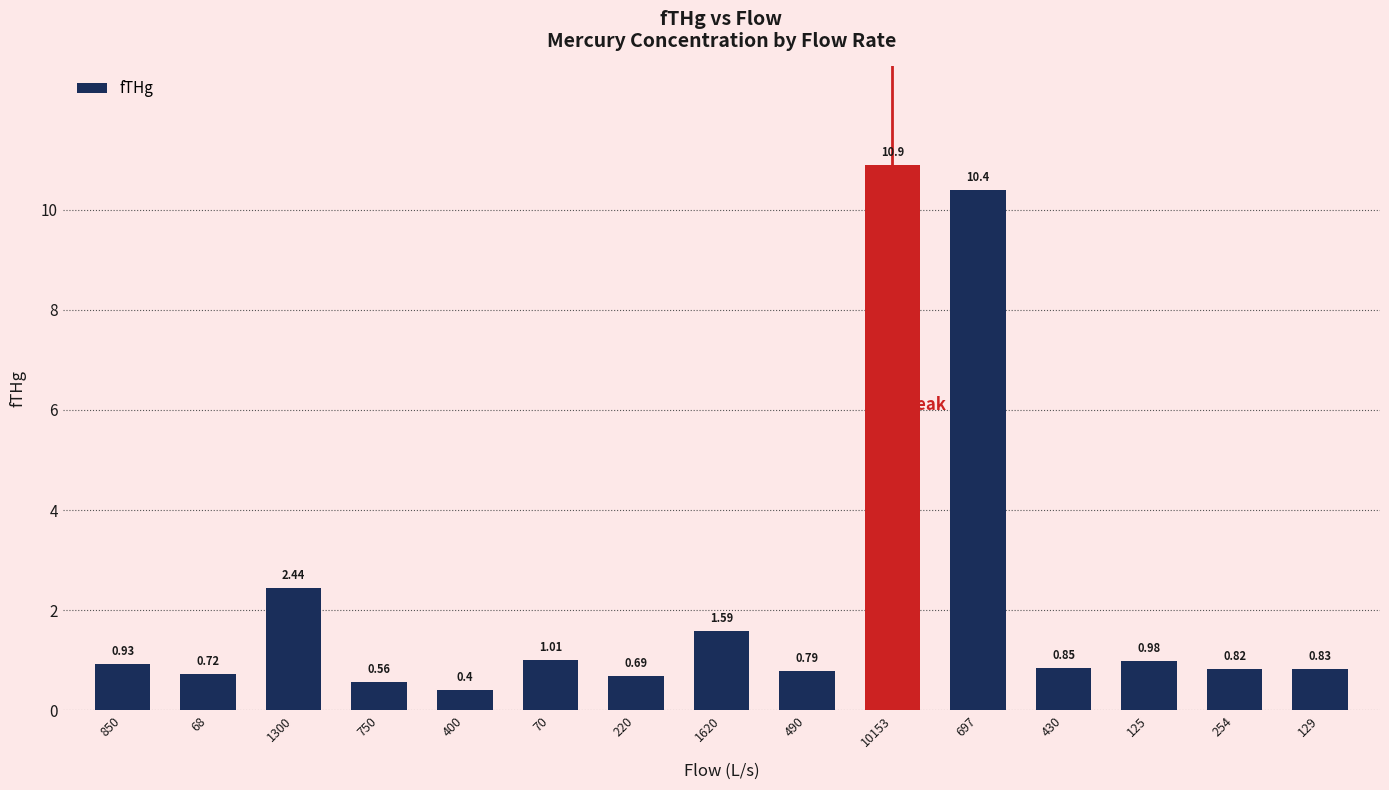

What is the label of the 4th bar from the right?

430